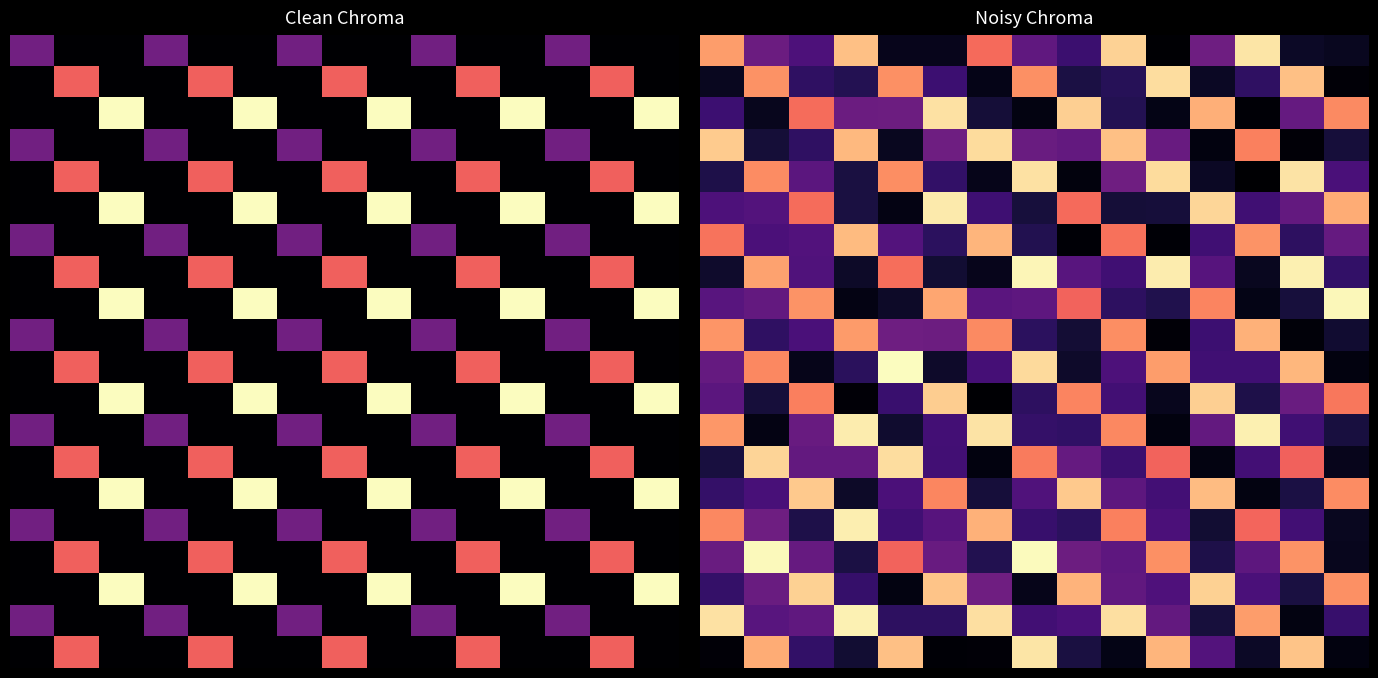

What is the difference between the highest and lowest values at 7?

1.0